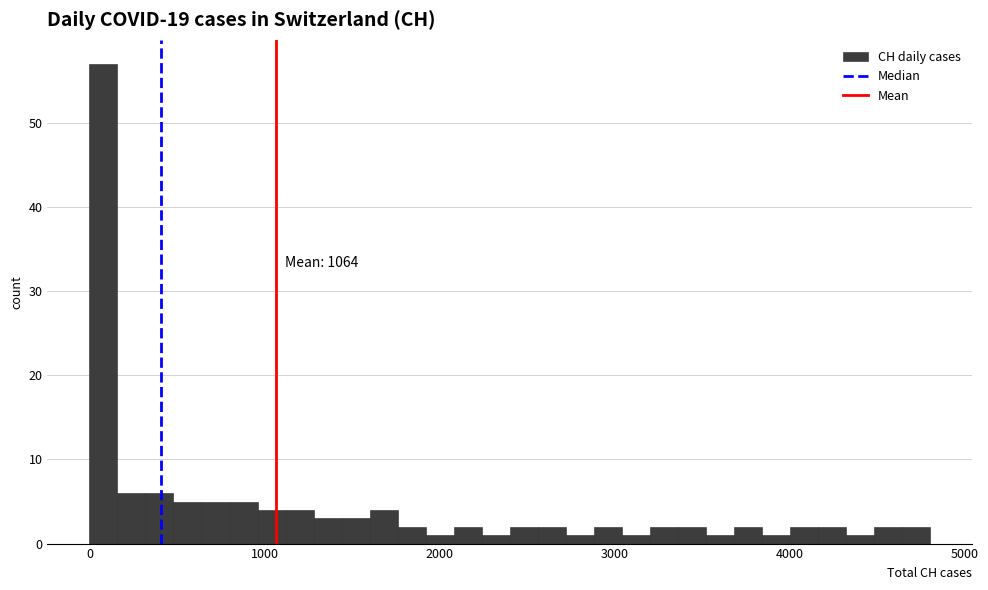

Read against the x-axis, roughly where is the centre of the tallest bar?

100